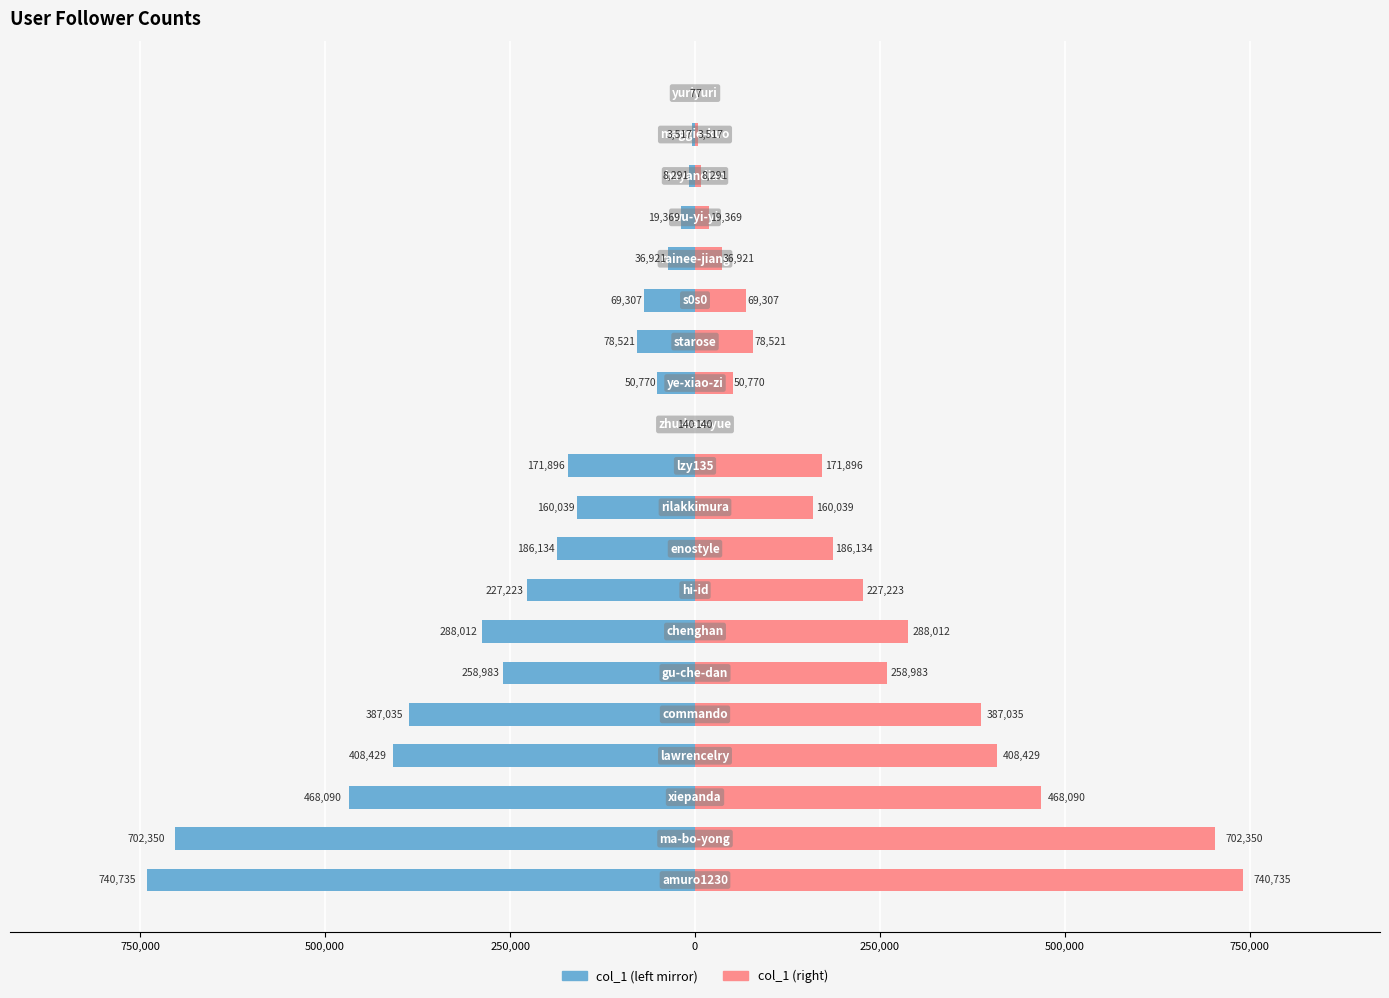

How many values in the col_1 (left) series exceed -160039?

9